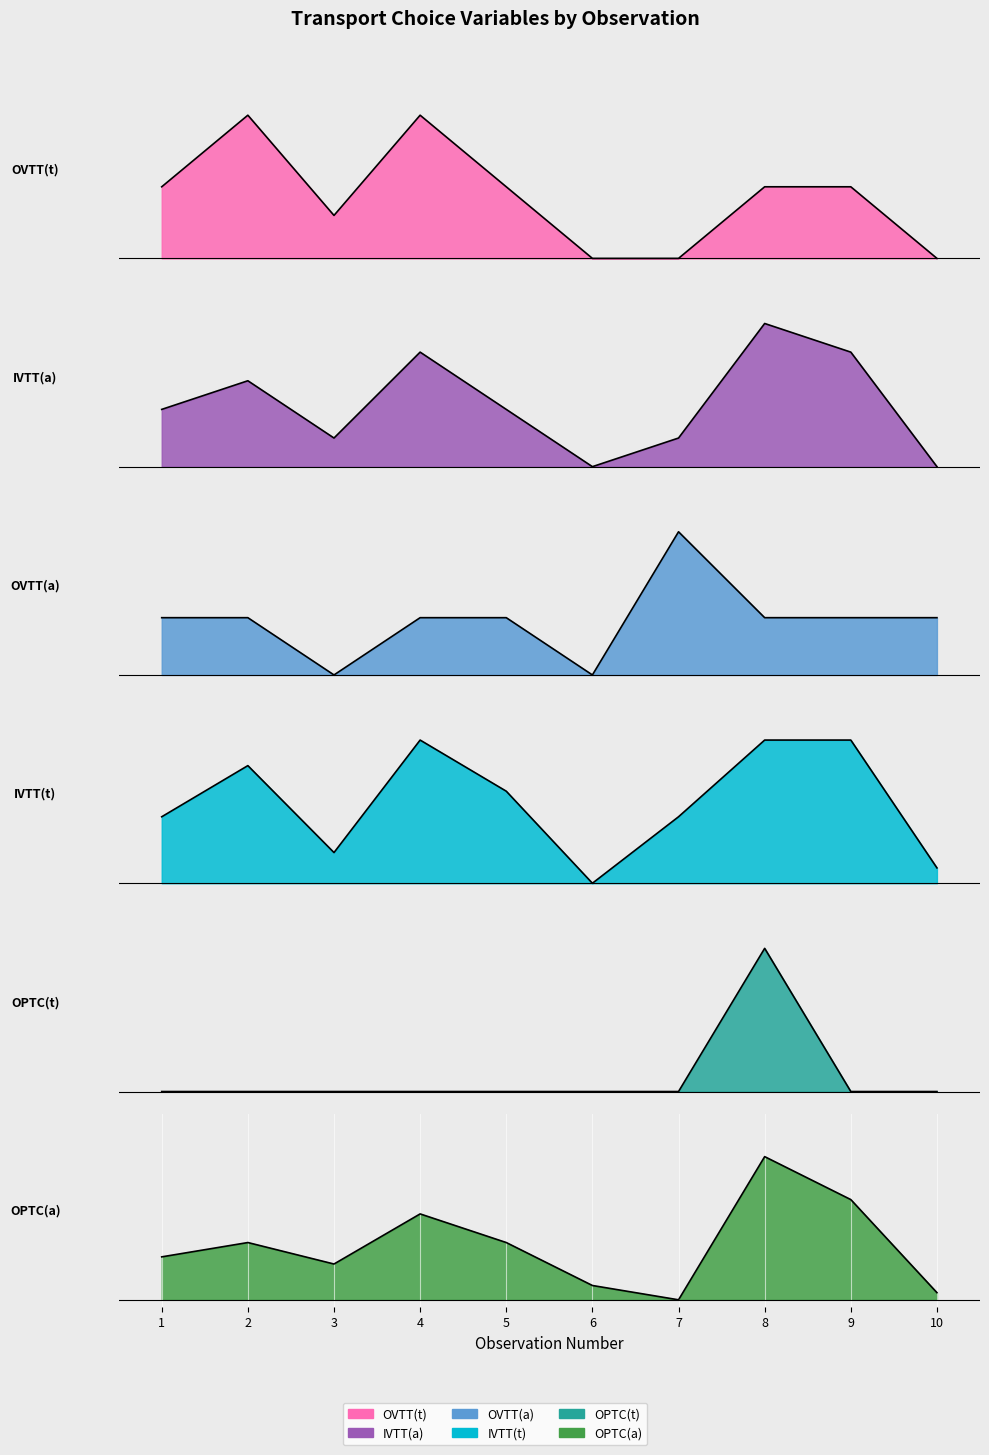

True or false: OVTT(a) and IVTT(t) cross at least once.

True